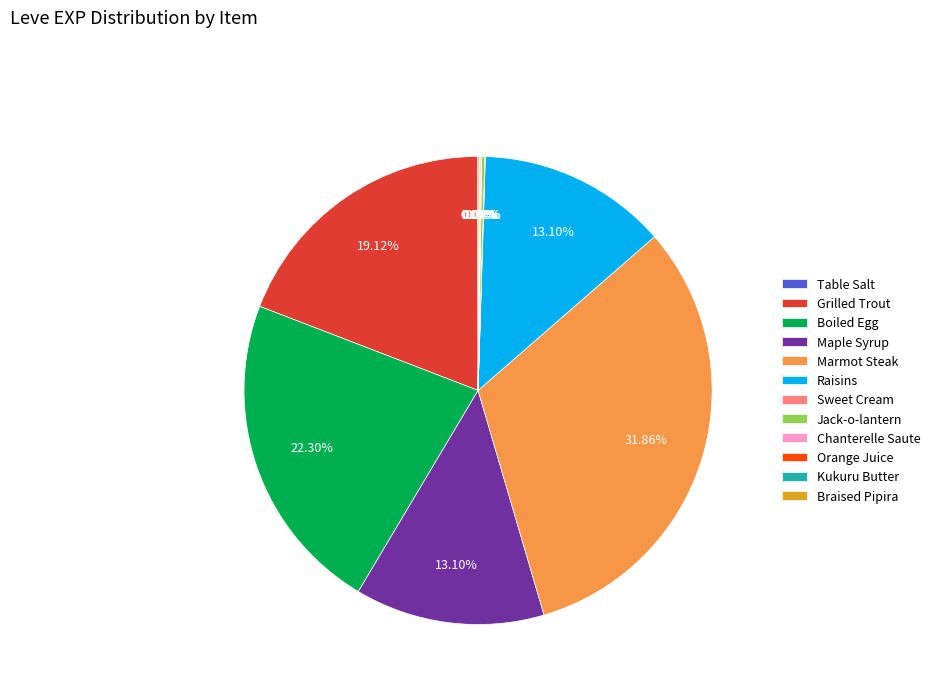

Is there a majority slice in this chart?

No